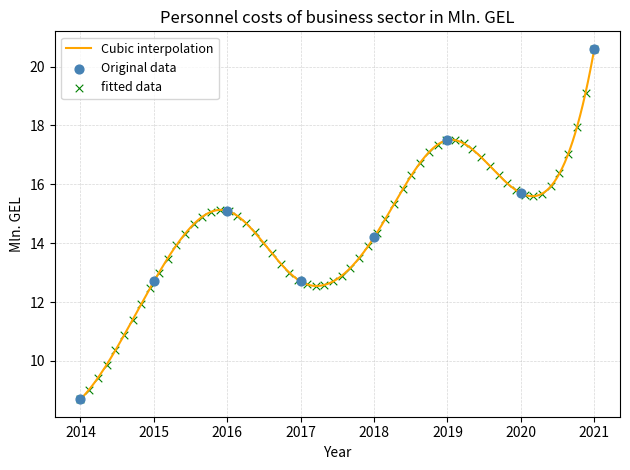

What is the change in value from 2014 to 2020?

+7.0